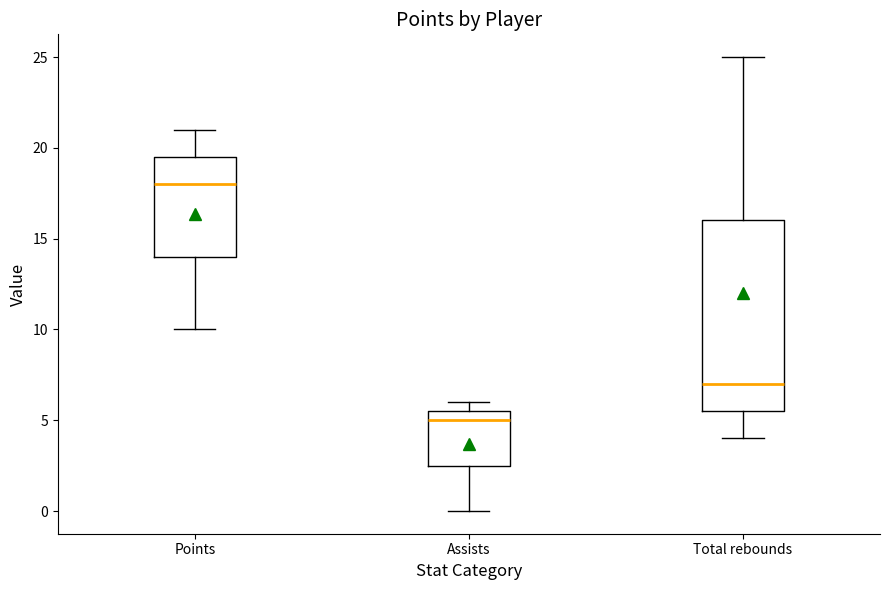

Where does the lower whisker of the box for Points end on the y-axis? The values are not printed on the chart, so give them approximately, as read against the axis.

10.0